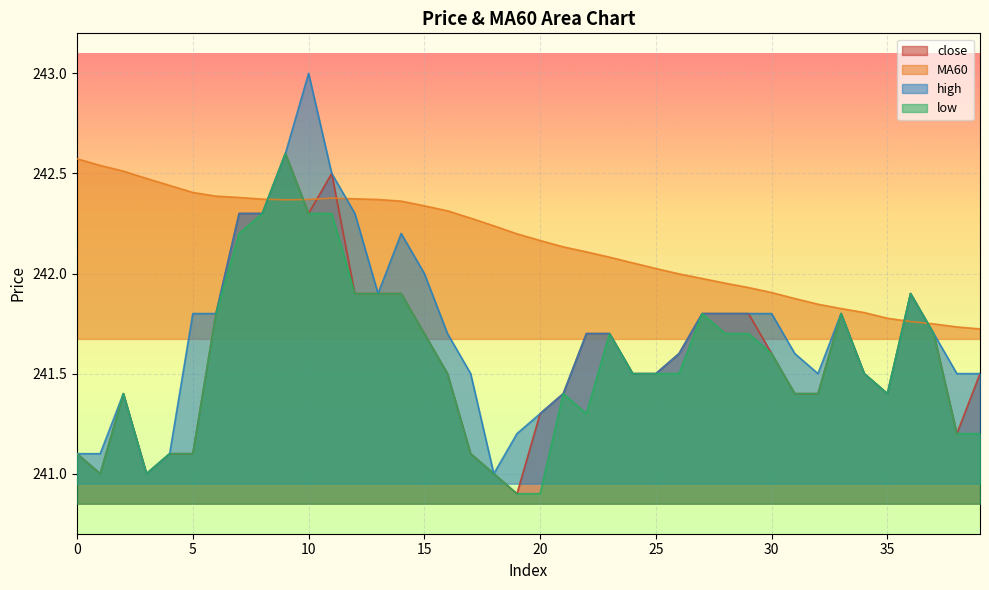

True or false: MA60 and close cross at least once.

True